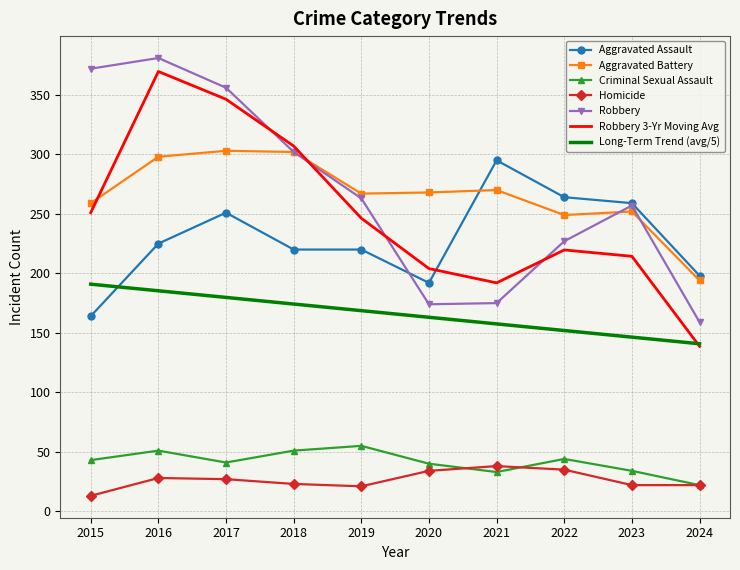

What is the spread (max minus min) of values at 2022?

229.0